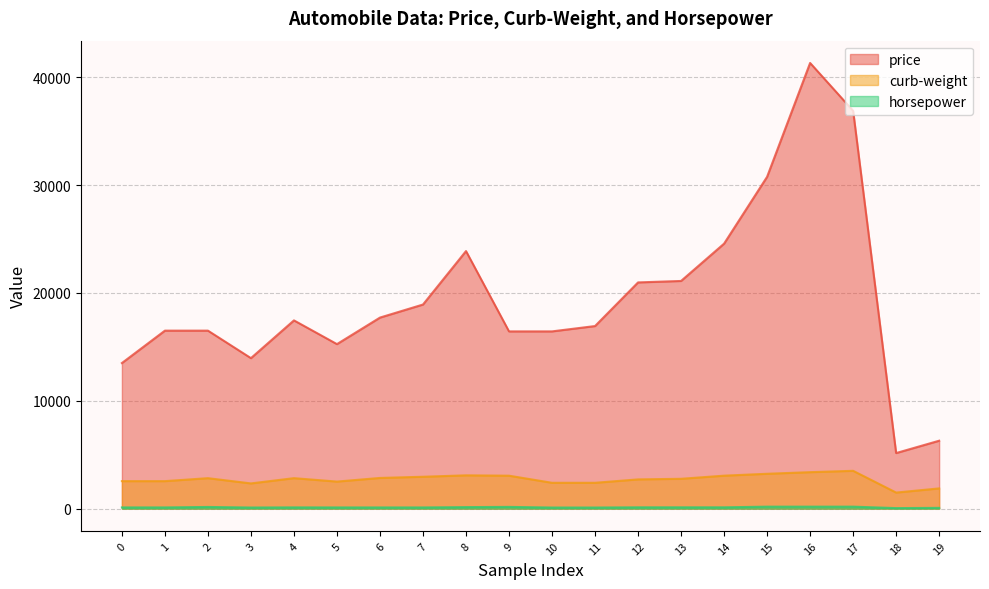

Is it true that price equals 13950 at 3?

True